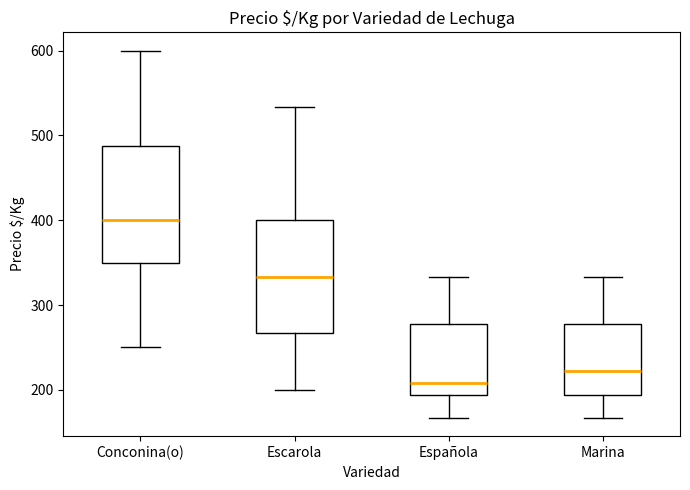

Reading left to right, transcribe this box plot: for each box, give where its median line is, the range the box spans, and where its two whiskers end, as read against the y-axis. The values are not printed on the chart, so give them approximately, as read against the axis.

Conconina(o): median 400, box 350 to 490, whiskers 250 to 600
Escarola: median 330, box 270 to 400, whiskers 200 to 530
Española: median 210, box 190 to 280, whiskers 170 to 330
Marina: median 220, box 190 to 280, whiskers 170 to 330